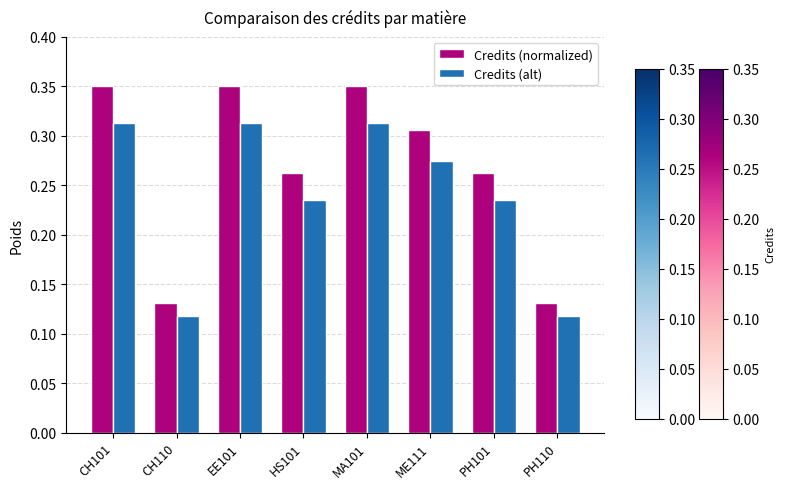

What is the sum of all Credits (alt) values?

1.9